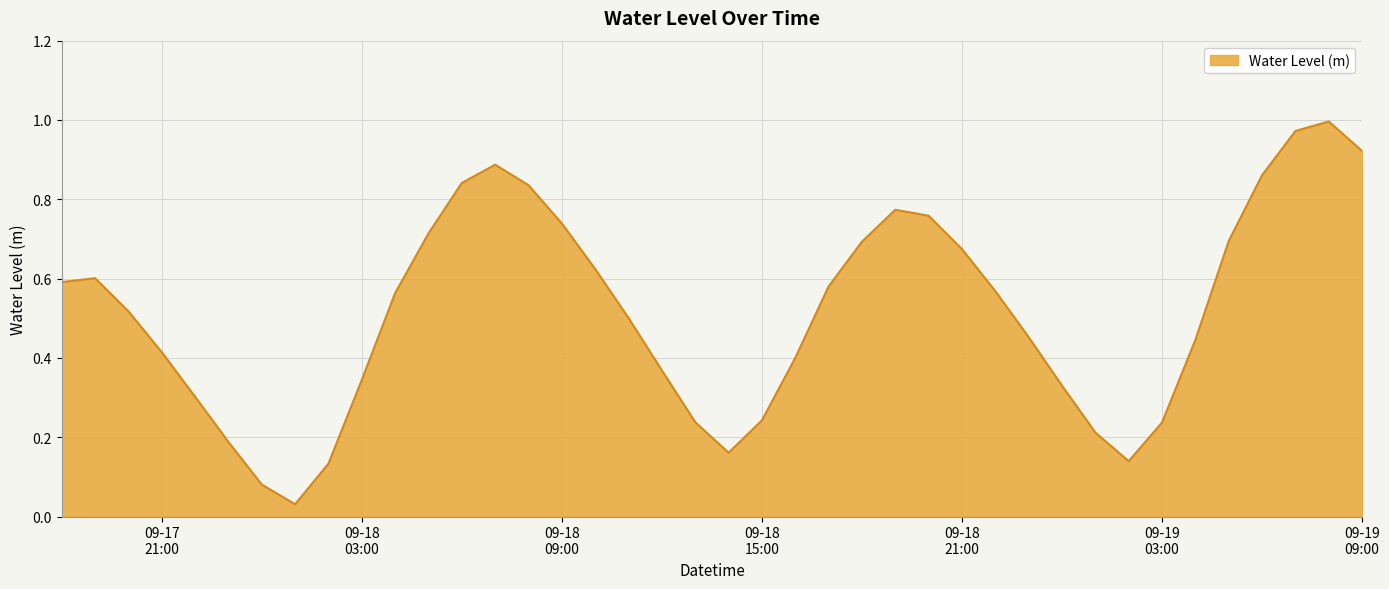

What is the difference between the maximum and minimum values?

1.0